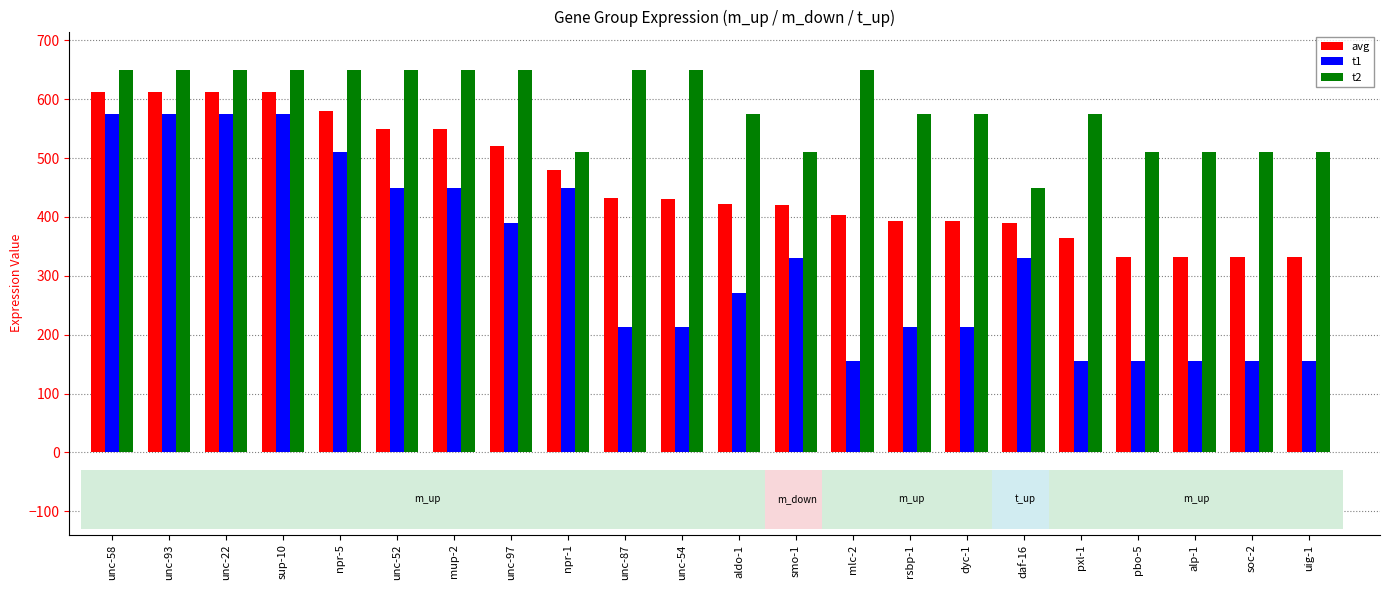

What is the label of the 20th bar from the right?

unc-22